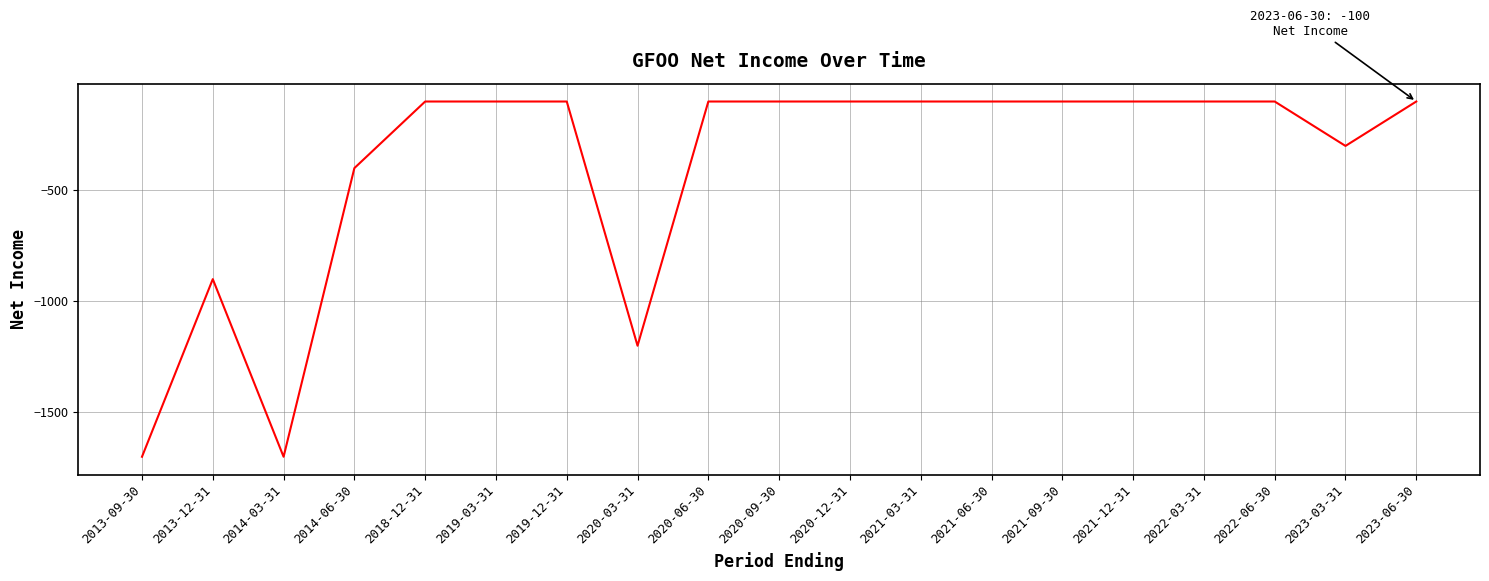

What is the sum of all values?

-7500